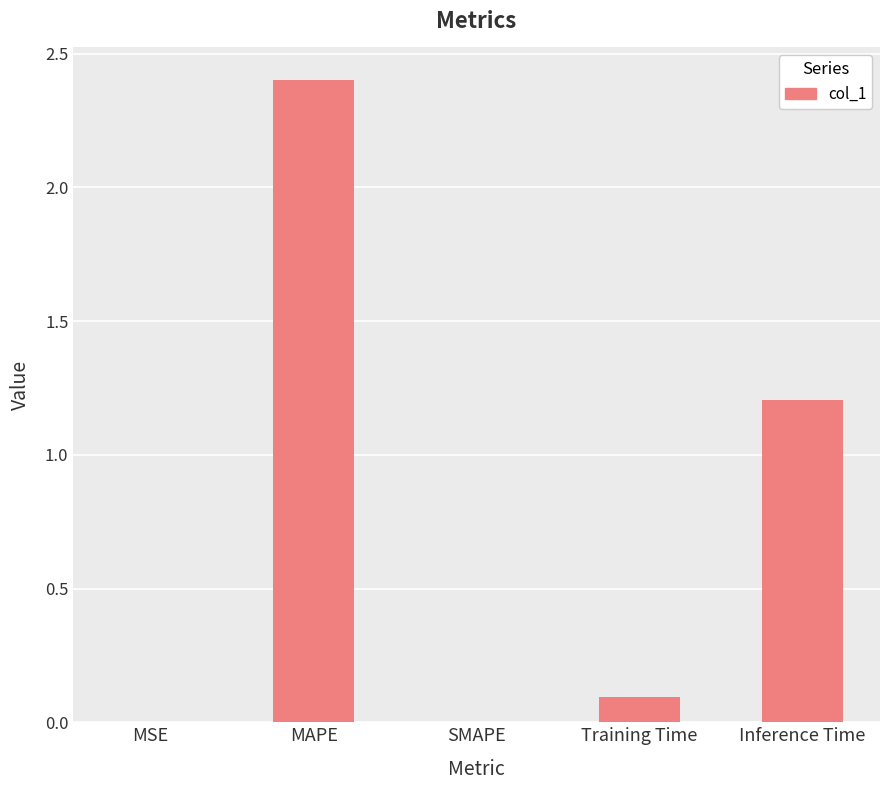

Which category has the highest value across all series?

MAPE